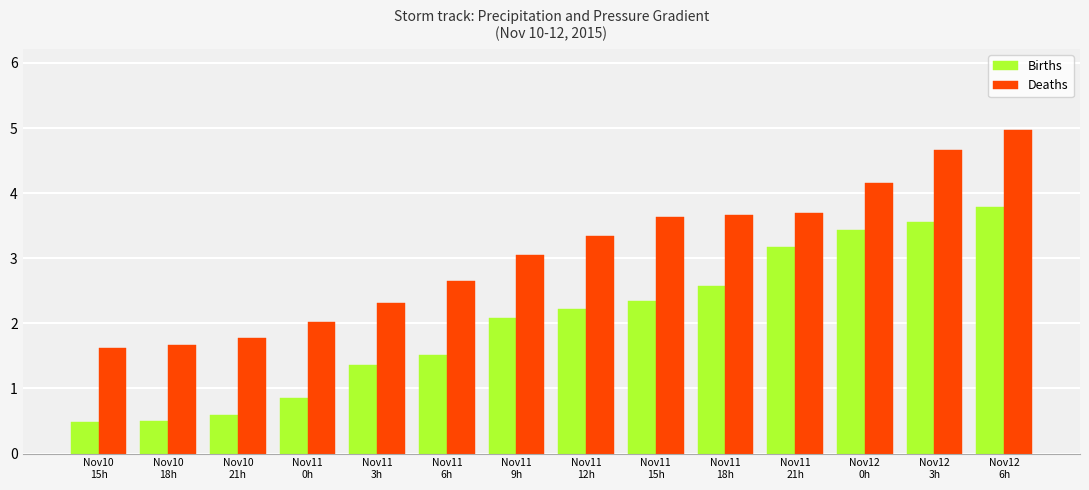

What is the sum of all Births values?

28.5